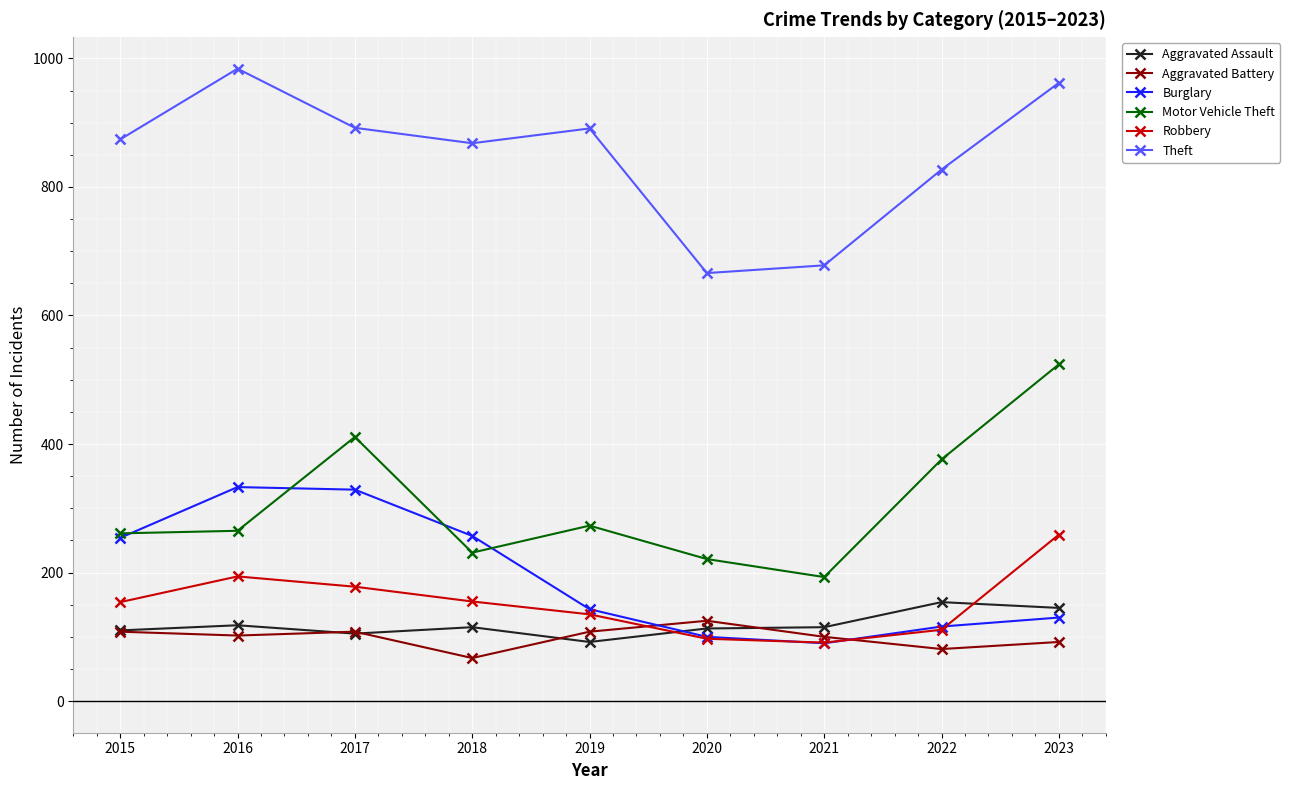

True or false: Burglary and Theft intersect in this chart.

False